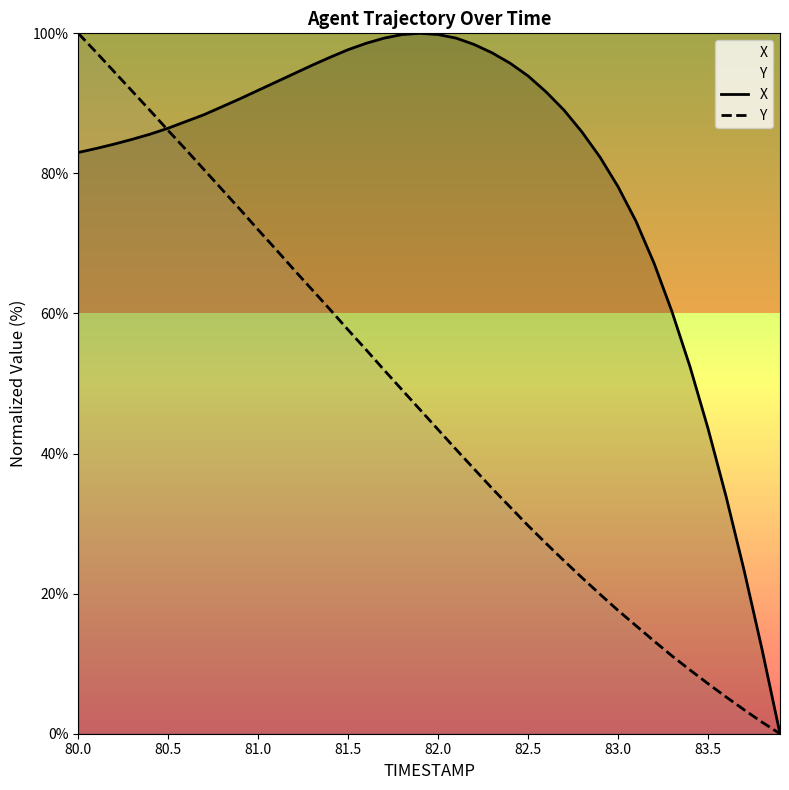

Reading left to right, transcribe all the data shown in this chart.

X: 83.0	83.6	84.2	84.9	85.6	86.5	87.4	88.4	89.5	90.7	91.9	93.1	94.3	95.4	96.6	97.7	98.6	99.3	99.8	100.0	99.8	99.3	98.4	97.2	95.7	93.9	91.6	89.0	85.9	82.3	78.1	73.2	67.2	60.2	52.4	43.6	33.9	23.4	12.1	0.0
Y: 100.0	97.3	94.5	91.7	89.0	86.1	83.3	80.5	77.7	74.8	71.9	69.1	66.2	63.4	60.5	57.6	54.8	51.9	49.1	46.2	43.4	40.6	37.8	35.0	32.4	29.7	27.2	24.7	22.3	19.9	17.6	15.4	13.2	11.1	9.1	7.1	5.3	3.4	1.7	0.0